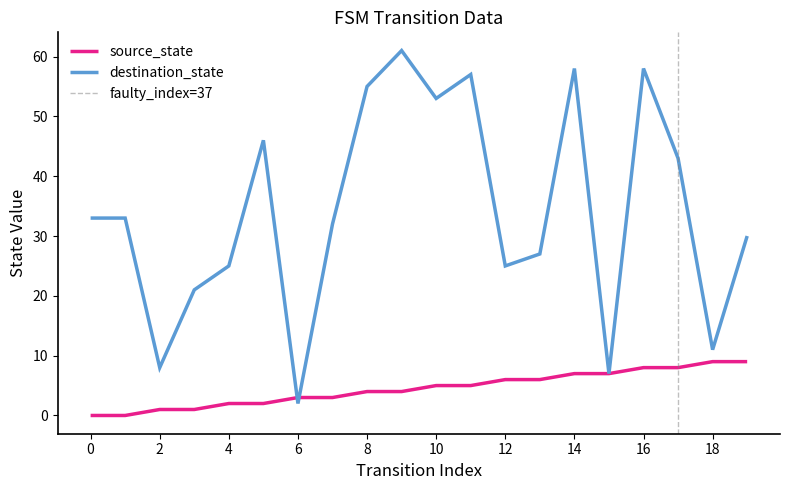

The value of source_state at 13 is 6. True or false?

True